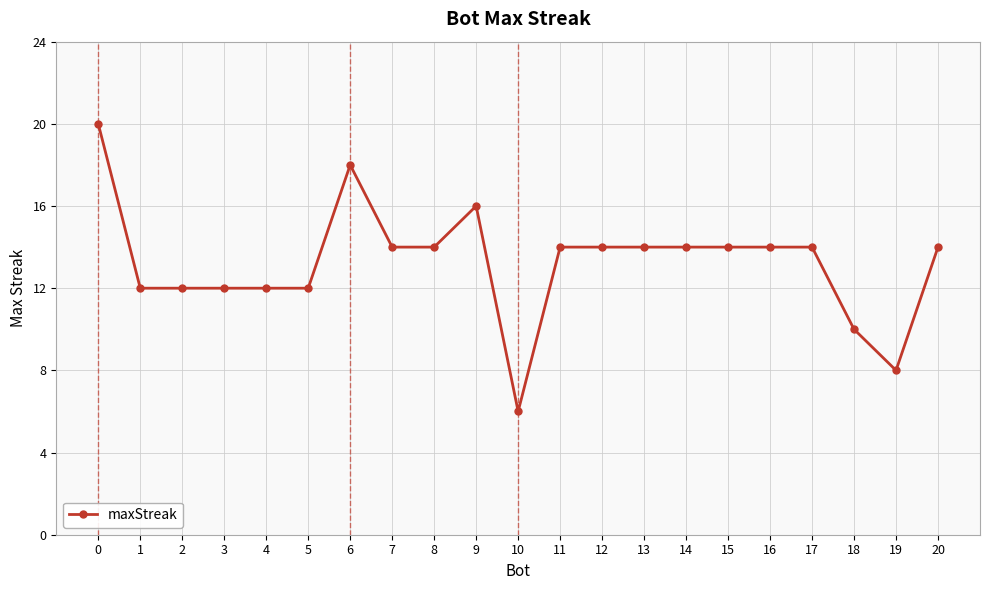

True or false: the data shows 14 at 20.

True